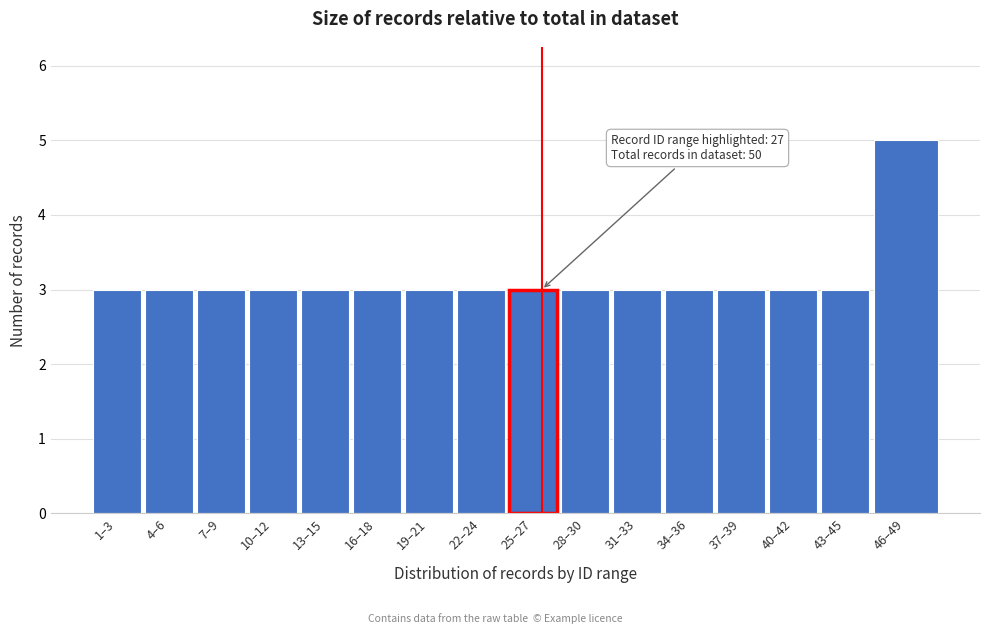

Reading left to right, list all the values displayed in this chart.

3	3	3	3	3	3	3	3	3	3	3	3	3	3	3	5